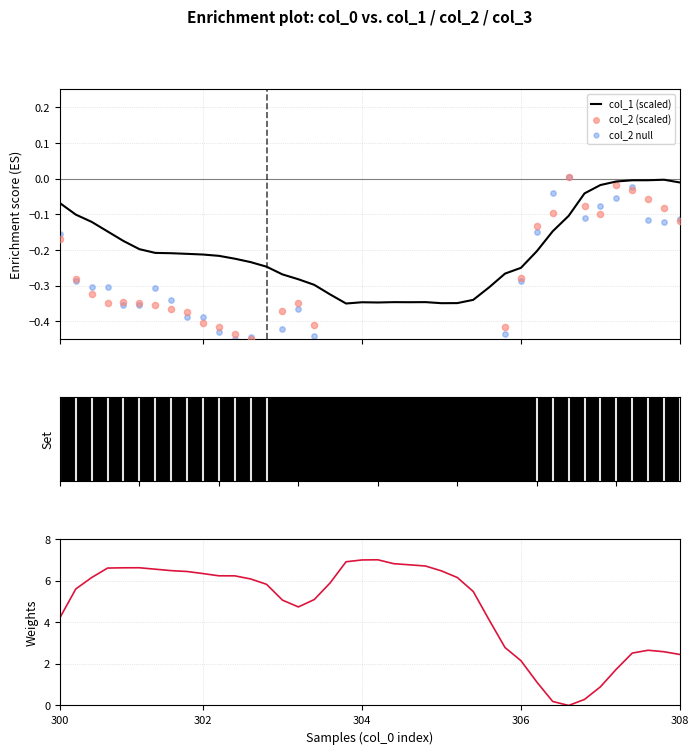

At how many categories does at least one series exceed 0?

40